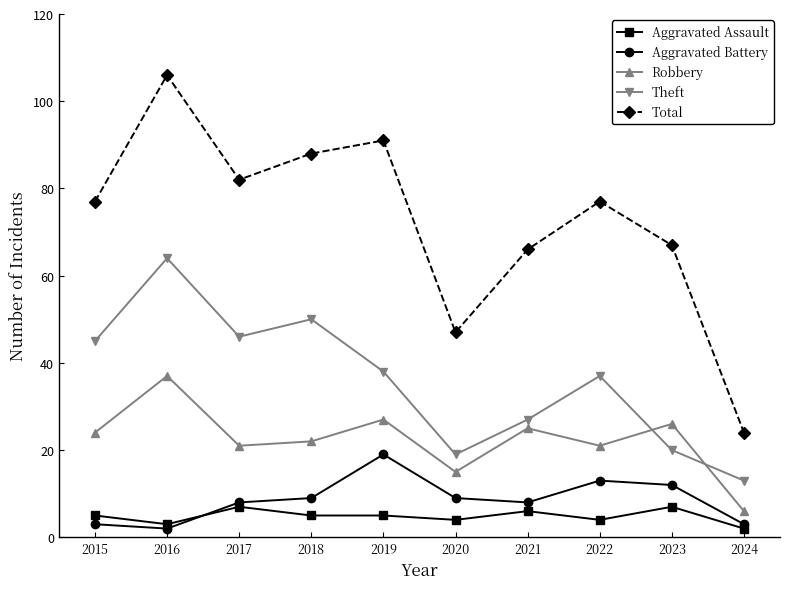

Which series has the largest total across all categories?

Total